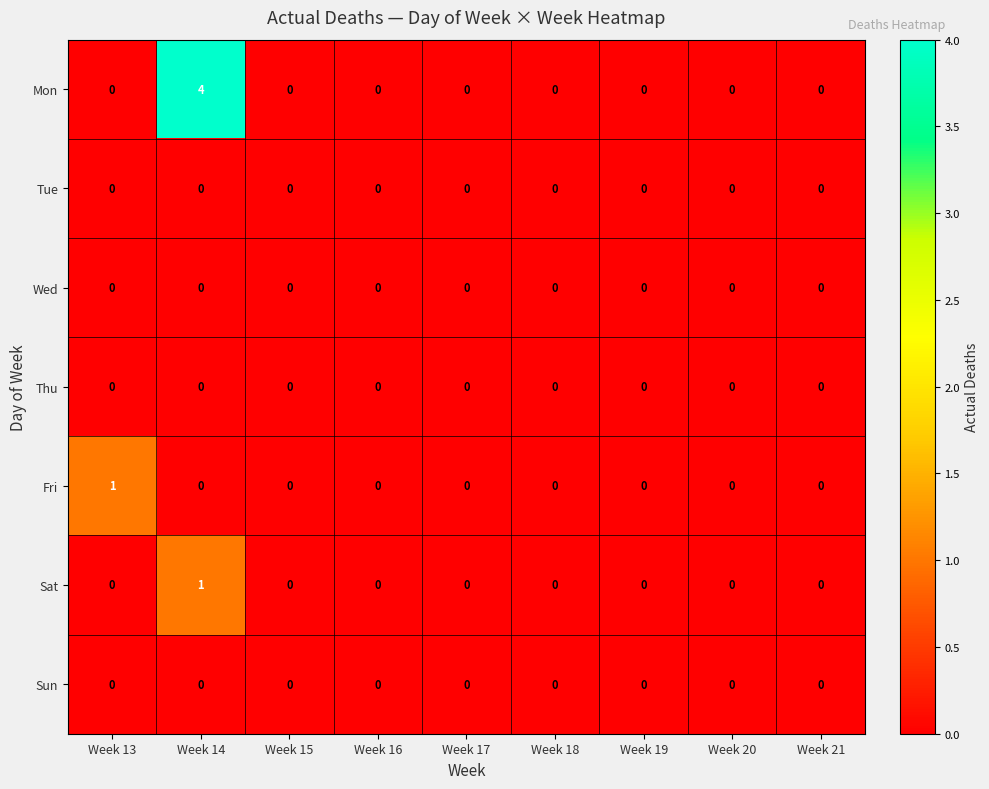

At which category is the sum across all series the highest?

Week 14